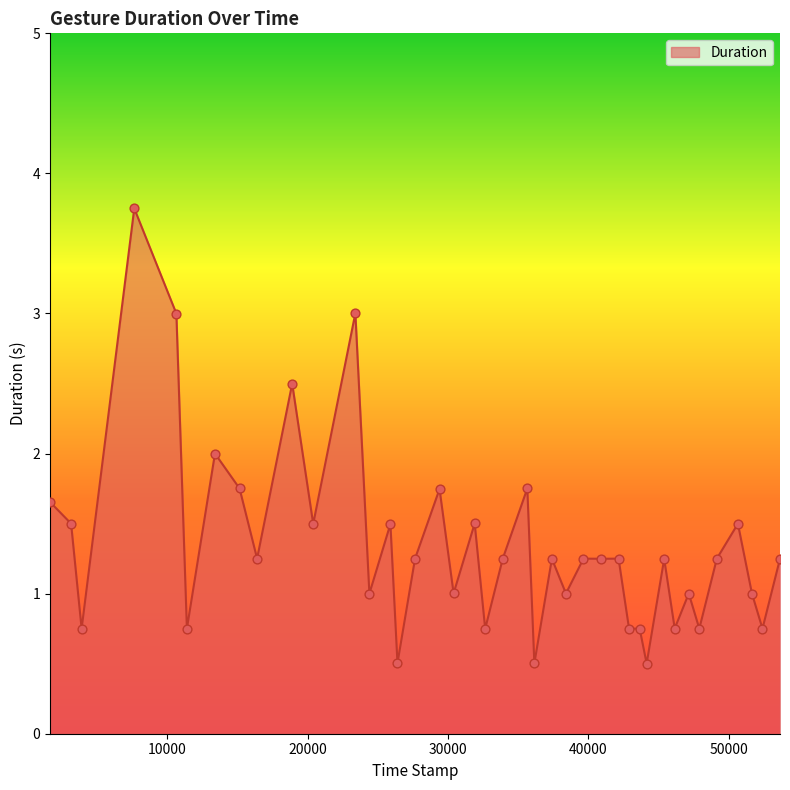

What is the maximum value shown in the chart?

3.8